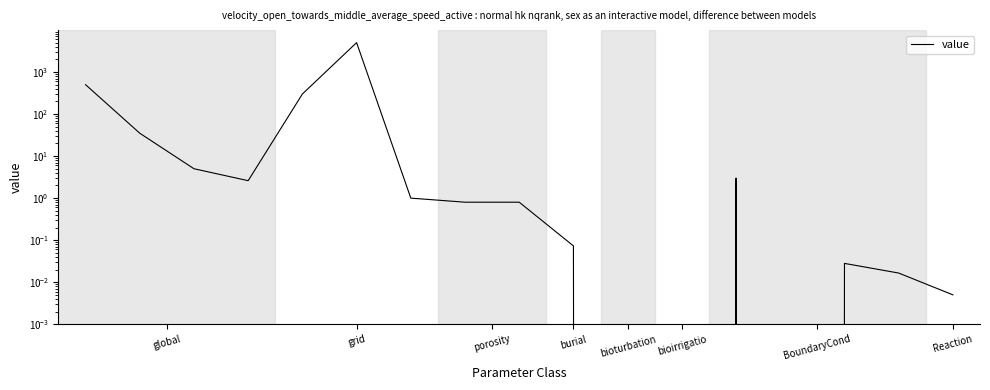

Where is the data nearest to the value 2500?

global